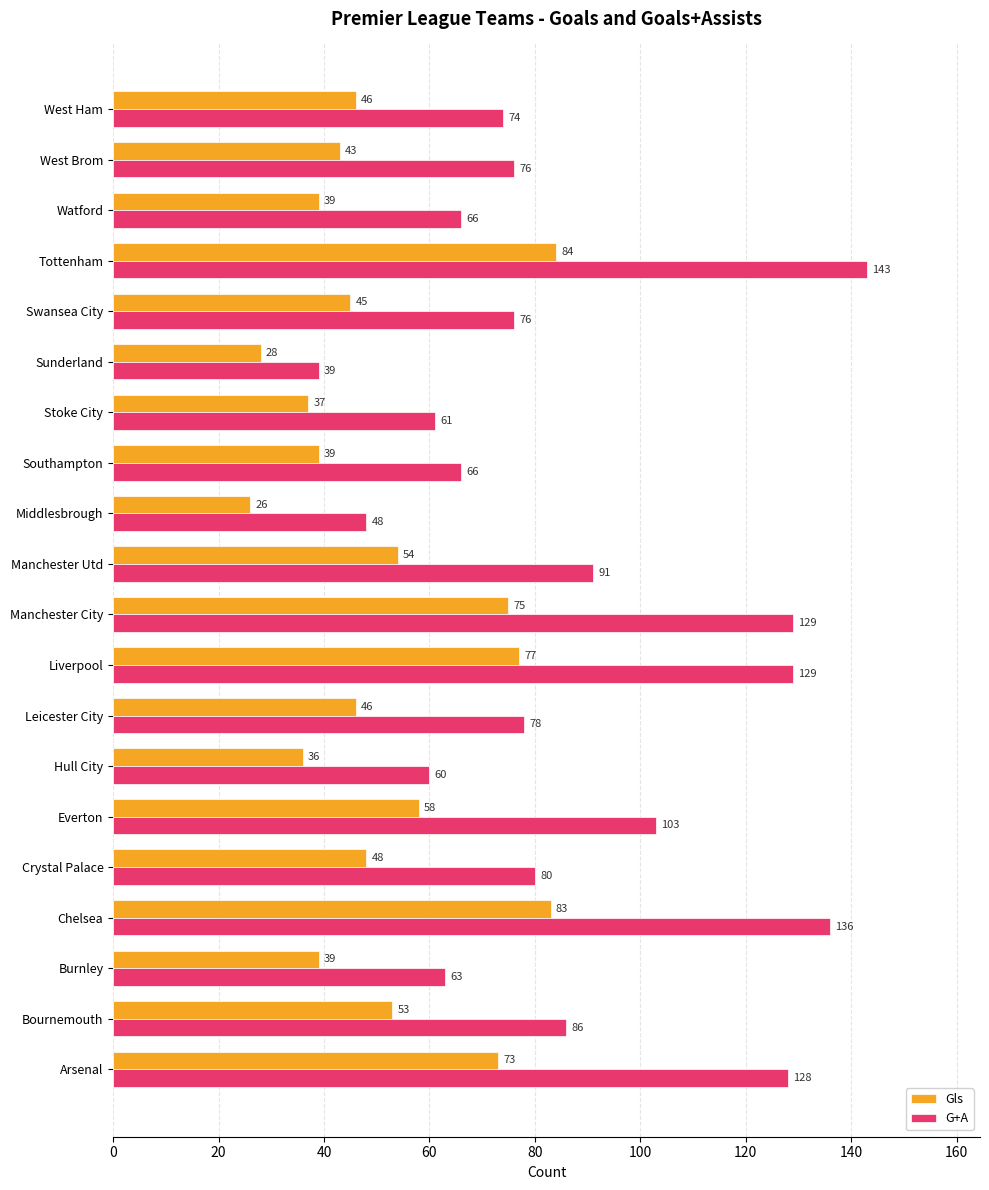

What is the difference between the maximum and second lowest values in the G+A series?

95